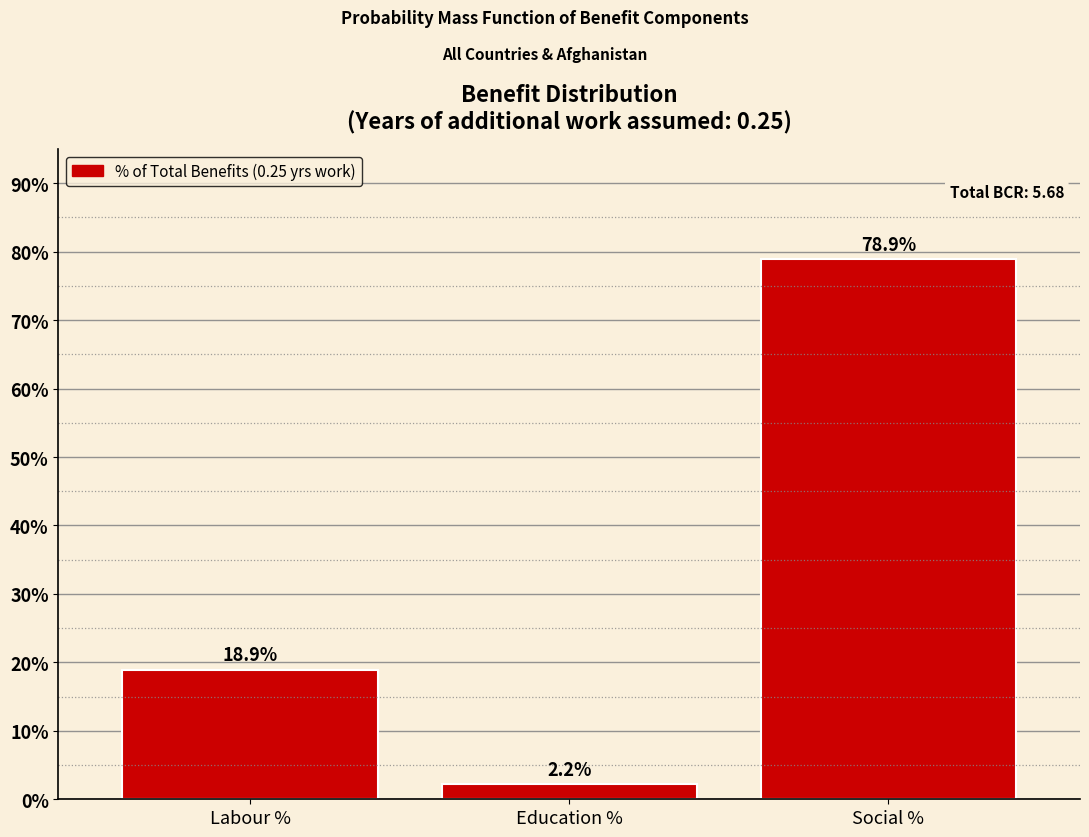

Reading left to right, what are all the values shown in this chart?

Labour %=18.9	Education %=2.2	Social %=78.9